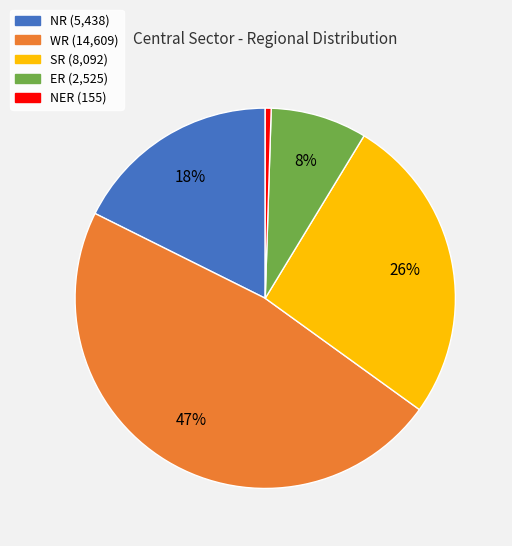

Is there a majority slice in this chart?

No